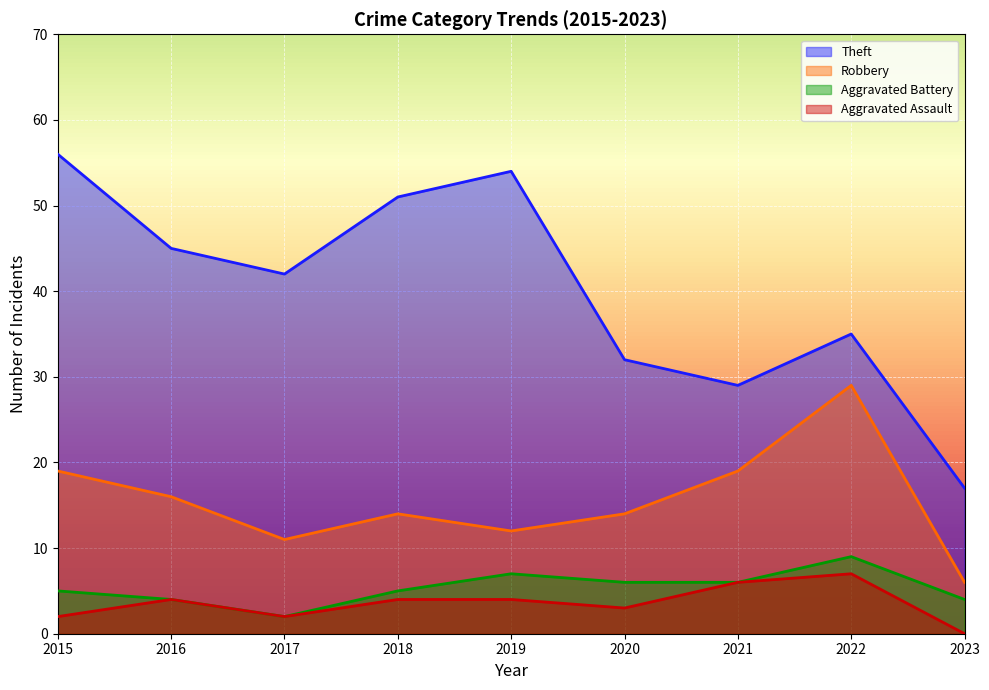

What is the difference between the Robbery values at 2021 and 2022?

10